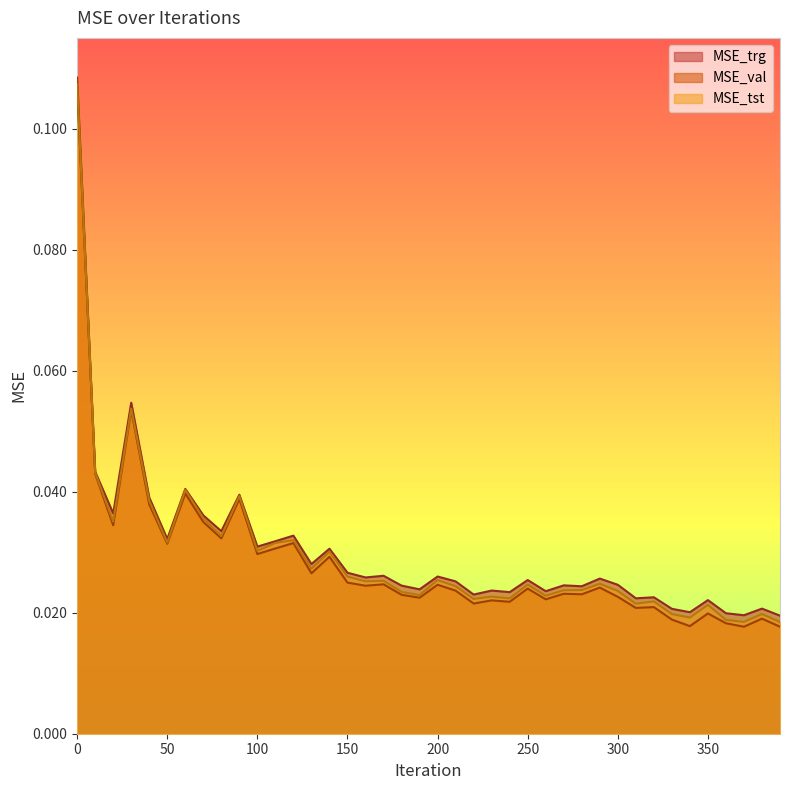

In MSE_val, how many points are lower than both neighbors (excluding endpoints)?

14